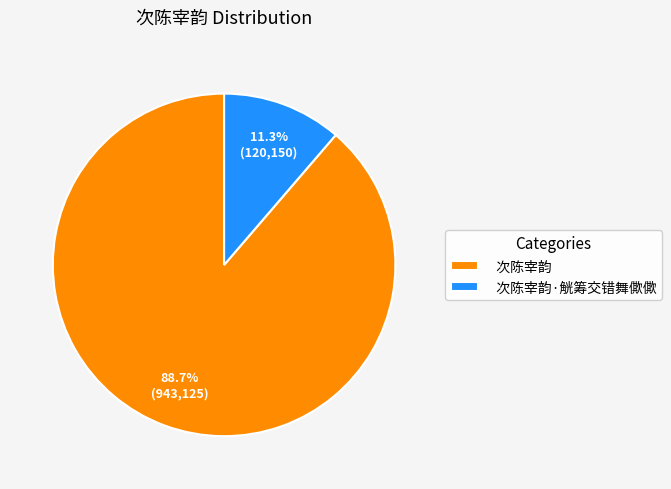

Combined, do 次陈宰韵·觥筹交错舞僛僛 and 次陈宰韵 account for over 50%?

Yes